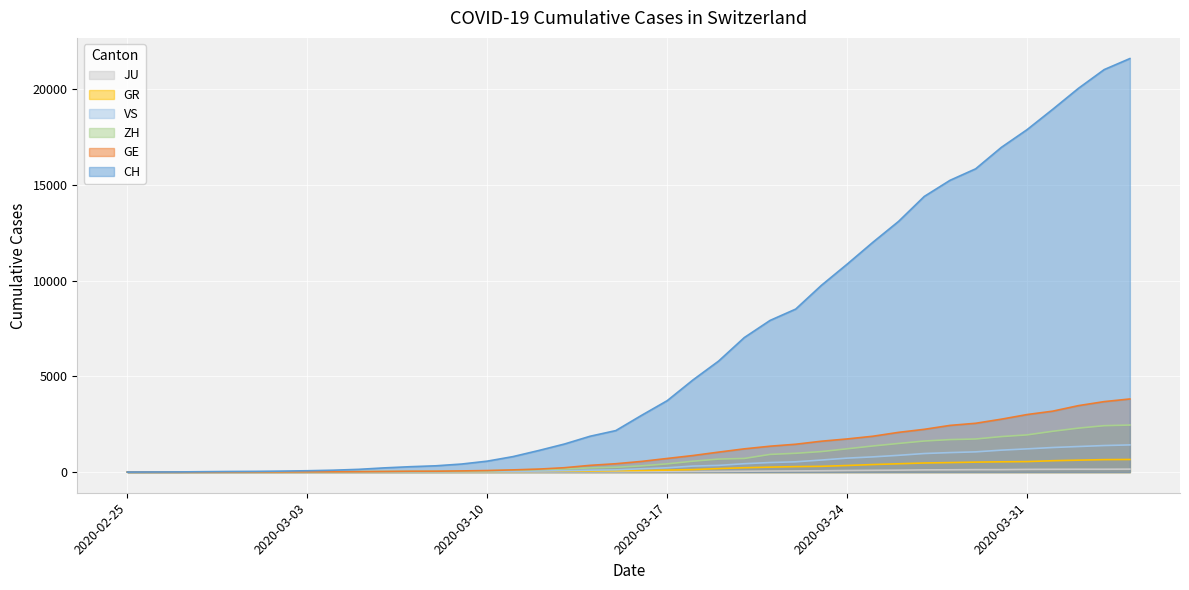

Which series has the widest spread of values?

CH